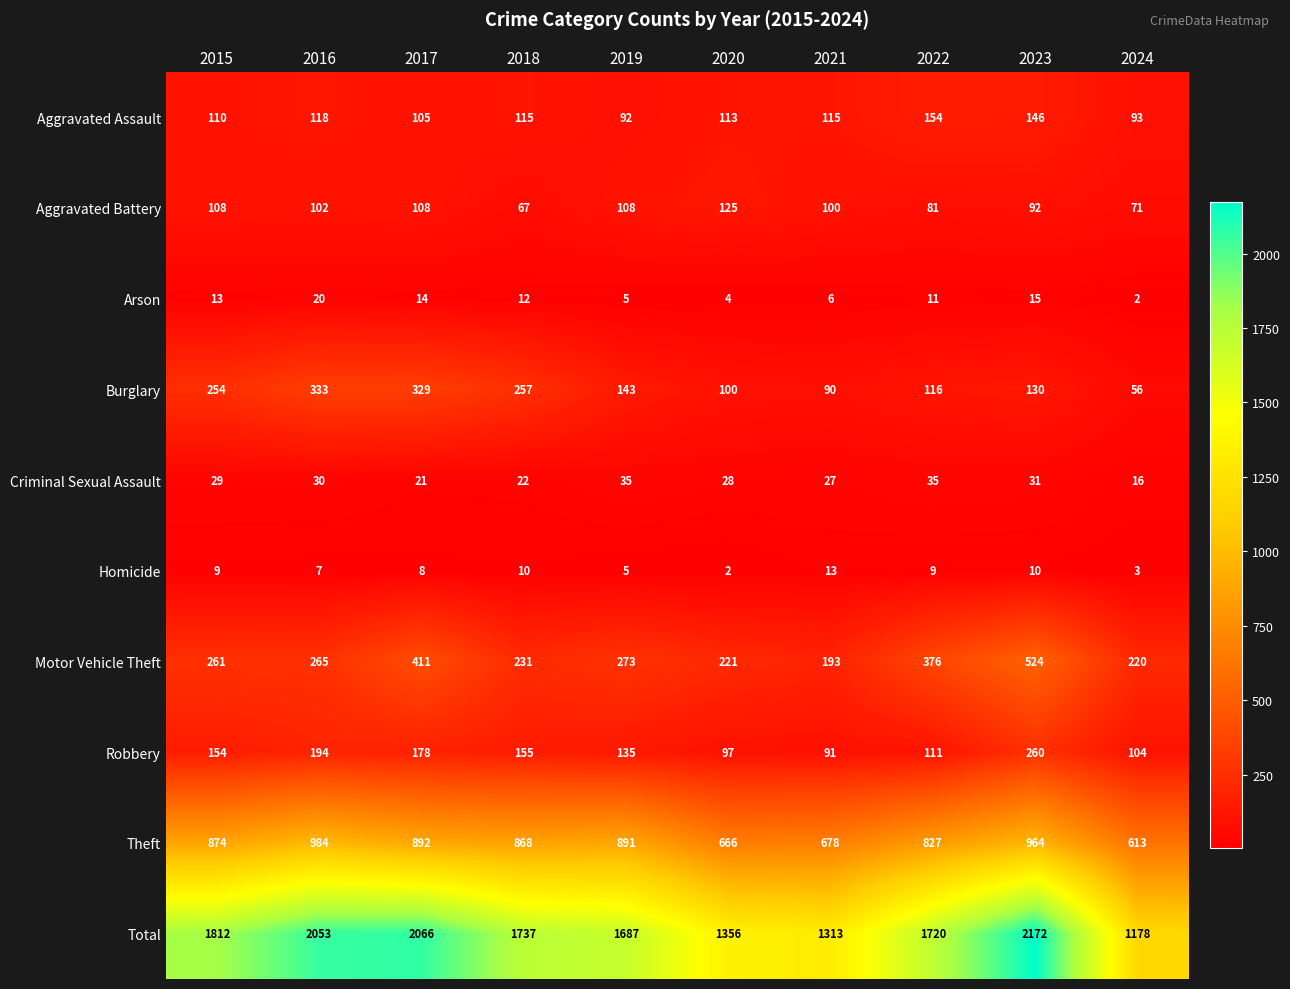

What is the sum of all Total values?

17094